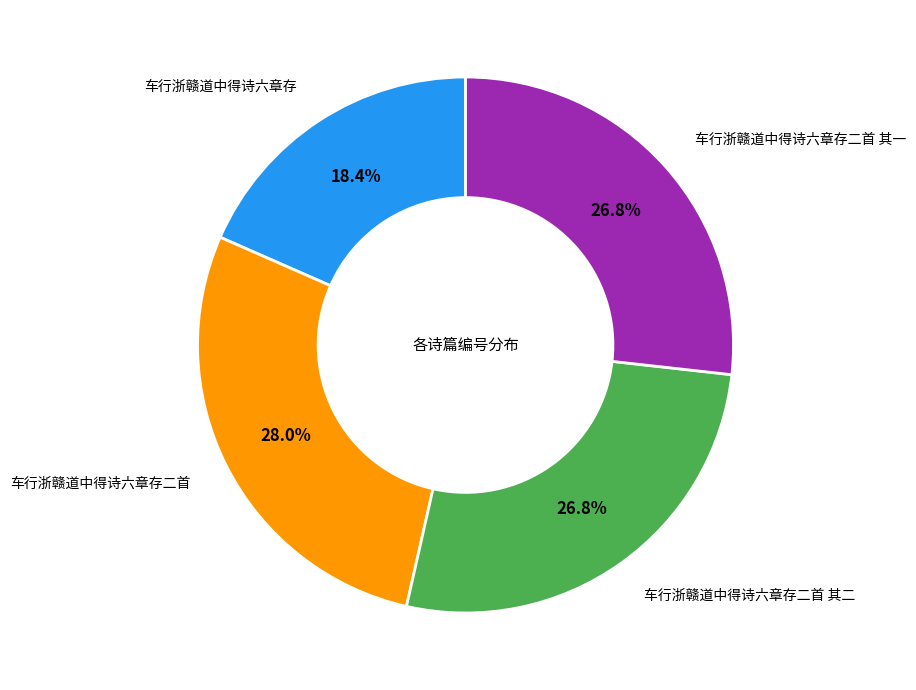

To the nearest percent, what is the difference between the largest and smallest slice percentages?

10%